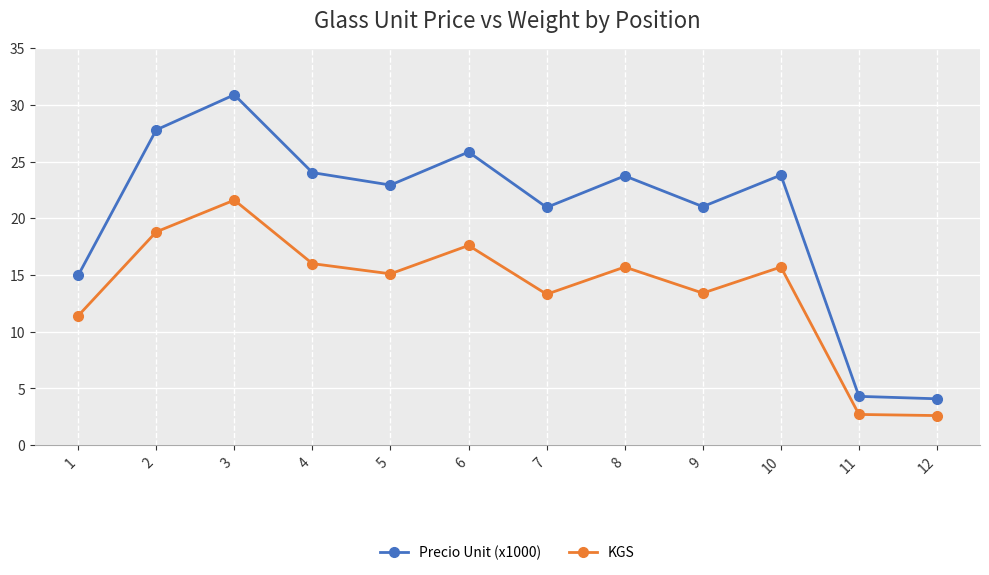

What is the difference between the second highest and second lowest values in the KGS series?

16.1